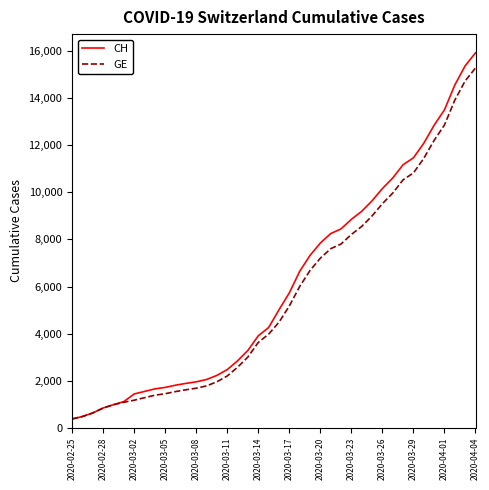

Which series has the largest range (max minus min)?

CH